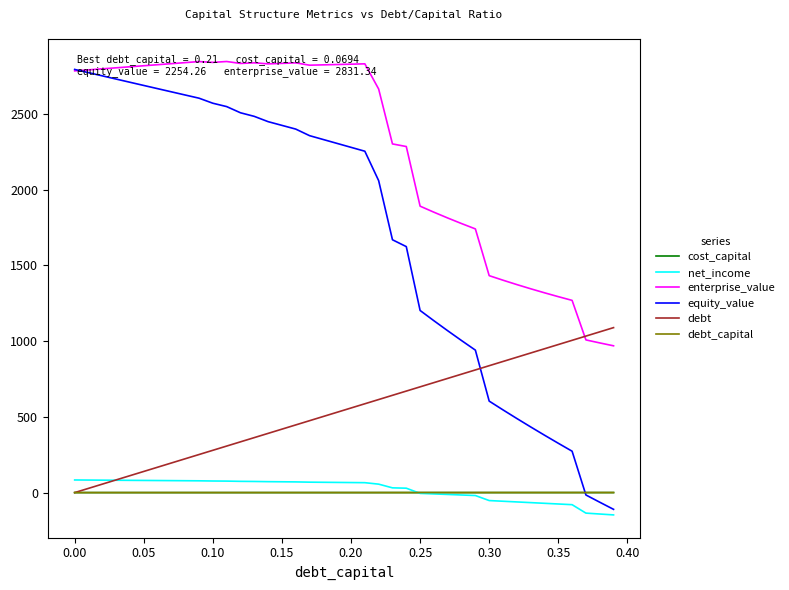

How many intersections are there between net_income and debt_capital?

1